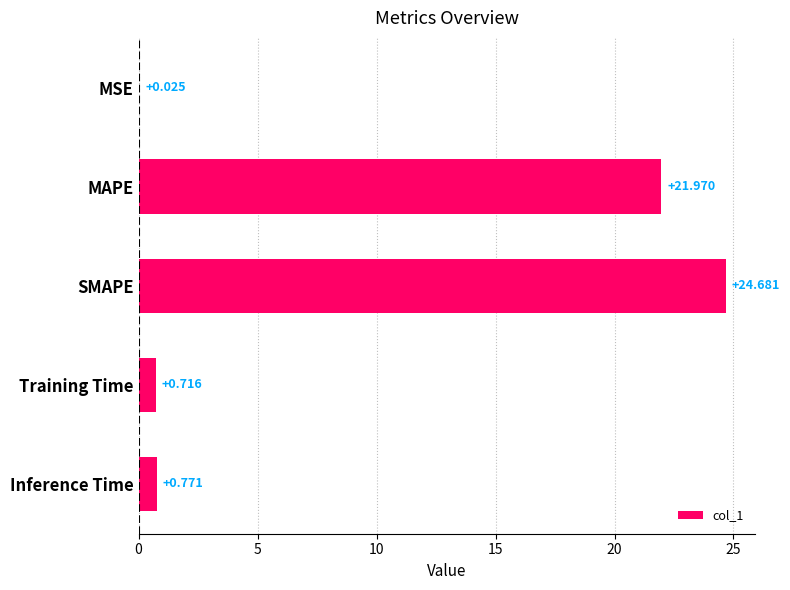

At which category does the chart reach its peak across all series?

SMAPE